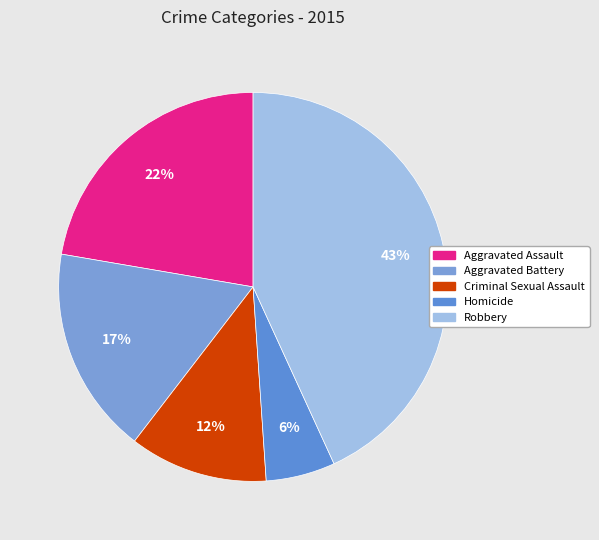

Is there a majority slice in this chart?

No